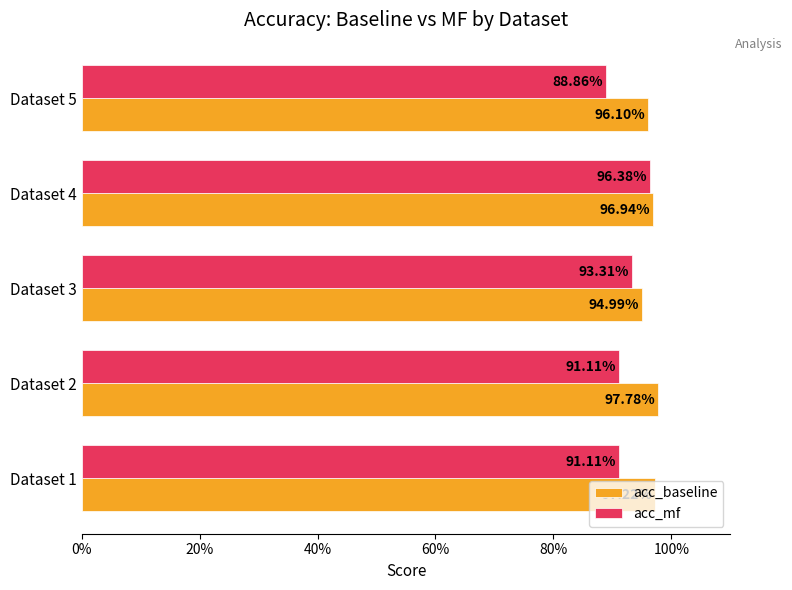

What are all the series names shown in the legend?

acc_baseline, acc_mf